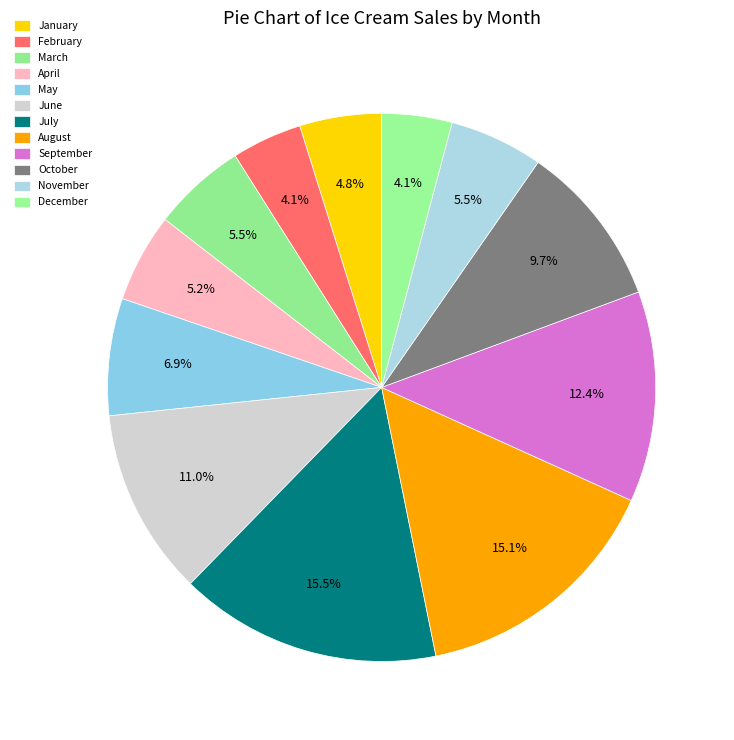

The September slice represents 20% of the pie. True or false?

False